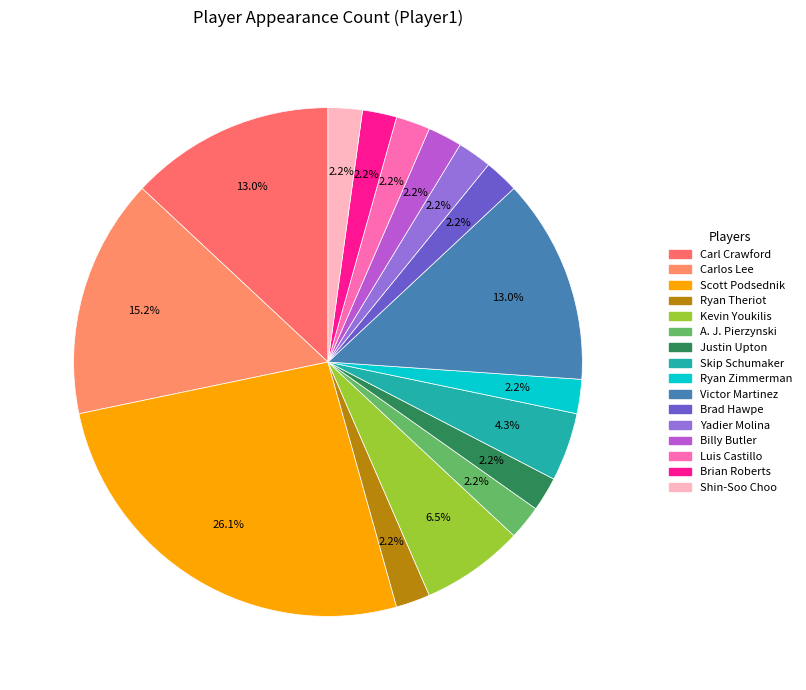

How many segments does this pie chart have?

16